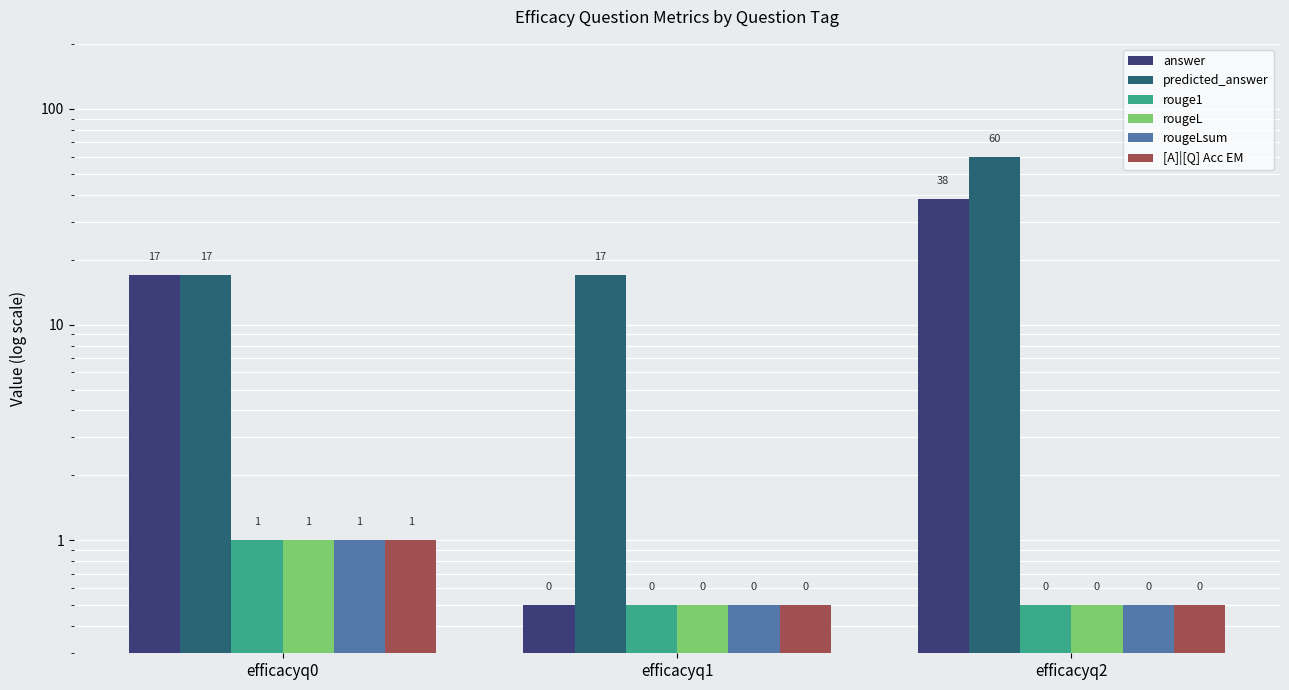

How many [A]|[Q] Acc EM values are between 0 and 1?

3